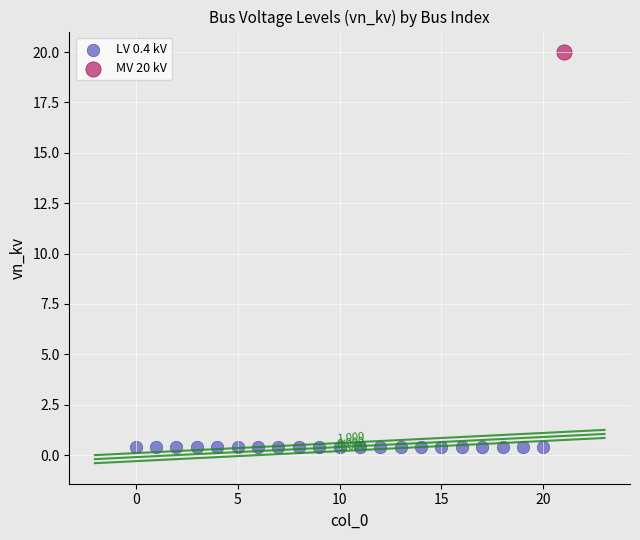

What are all the series names shown in the legend?

LV 0.4 kV, MV 20 kV